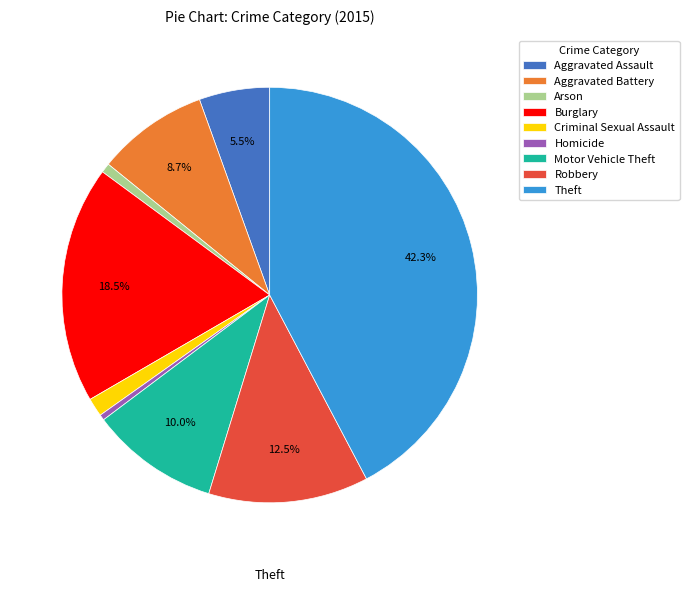

How many segments does this pie chart have?

9